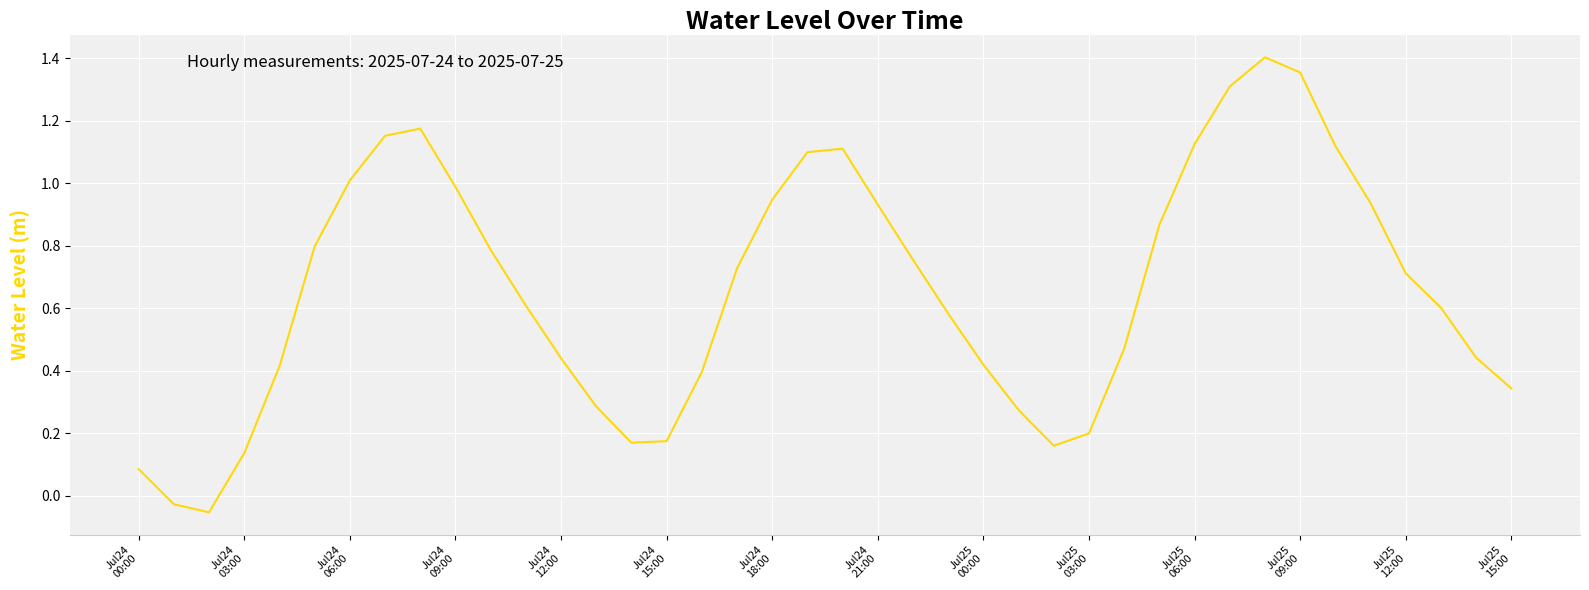

What is the difference between the maximum and minimum values?

1.5